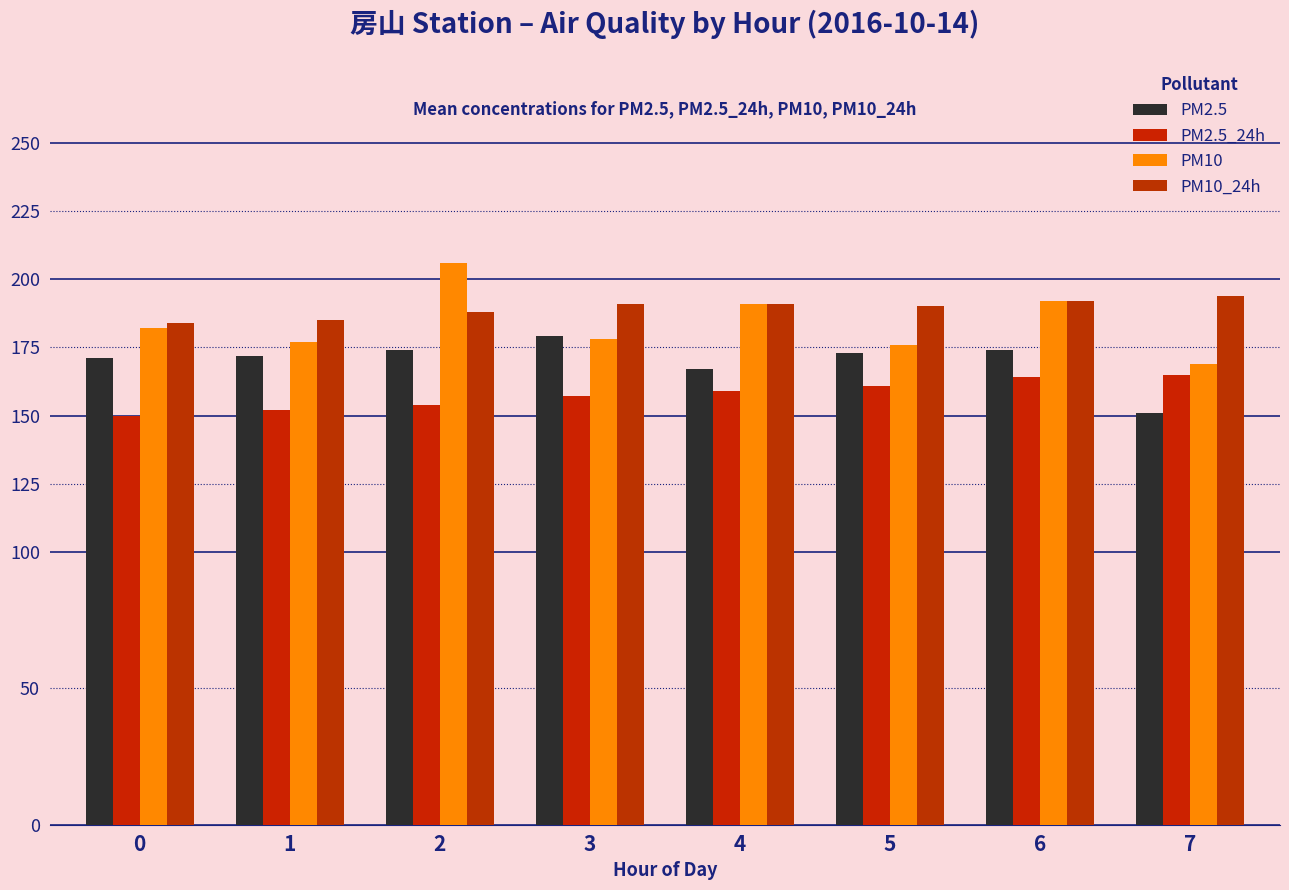

What is the sum of the PM10_24h values at 6 and 4?

383